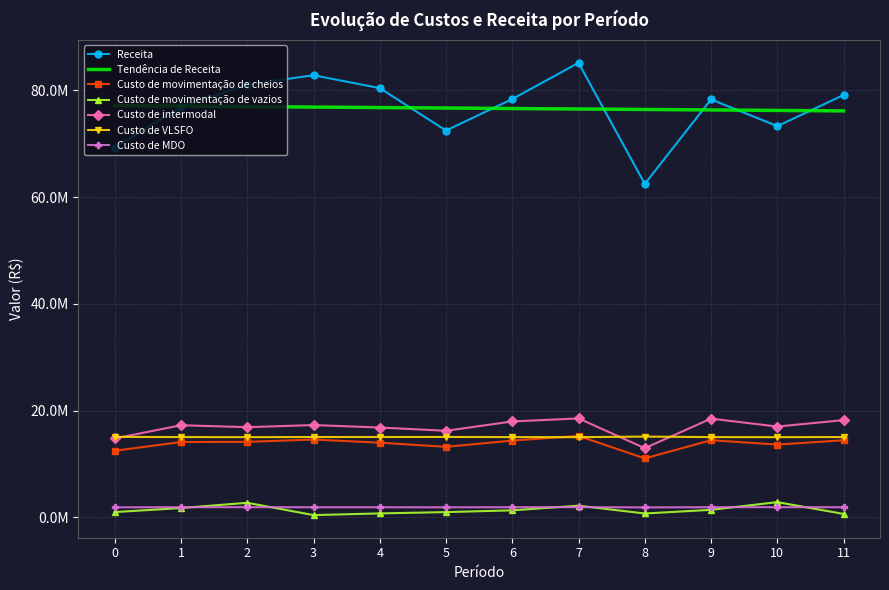

Reading right to left, extract all data points from this chart.

Receita: 79130846.4	73302773.1	78310124.4	62480077.3	85161837.9	78380273.1	72477012.0	80423897.3	82844044.7	81088331.9	76906668.0	69299291.1
Custo de movimentação de cheios: 14451301.9	13646482.0	14462191.1	11051184.0	15266398.5	14390502.0	13220354.0	14001827.1	14584870.7	14153683.3	14124151.2	12485826.0
Custo de movimentação de vazios: 651085.0	2861847.9	1418262.7	732968.7	2190556.1	1323590.0	992050.0	746910.0	430626.9	2736627.0	1754625.0	997809.7
Custo de intermodal: 18223573.9	17020801.3	18505380.8	12970452.8	18544331.9	17977513.3	16226627.4	16840718.8	17300392.7	16904401.2	17267295.6	14788857.0
Custo de VLSFO: 15053023.1	15035907.5	15044002.2	15140611.9	15033264.3	15047186.0	15073435.7	15062381.4	15060828.7	15034257.8	15050274.3	15090470.6
Custo de MDO: 1904084.4	1916975.0	1909495.2	1875531.3	1925994.4	1907400.8	1895152.7	1899622.1	1900309.7	1919722.4	1905578.2	1889267.6